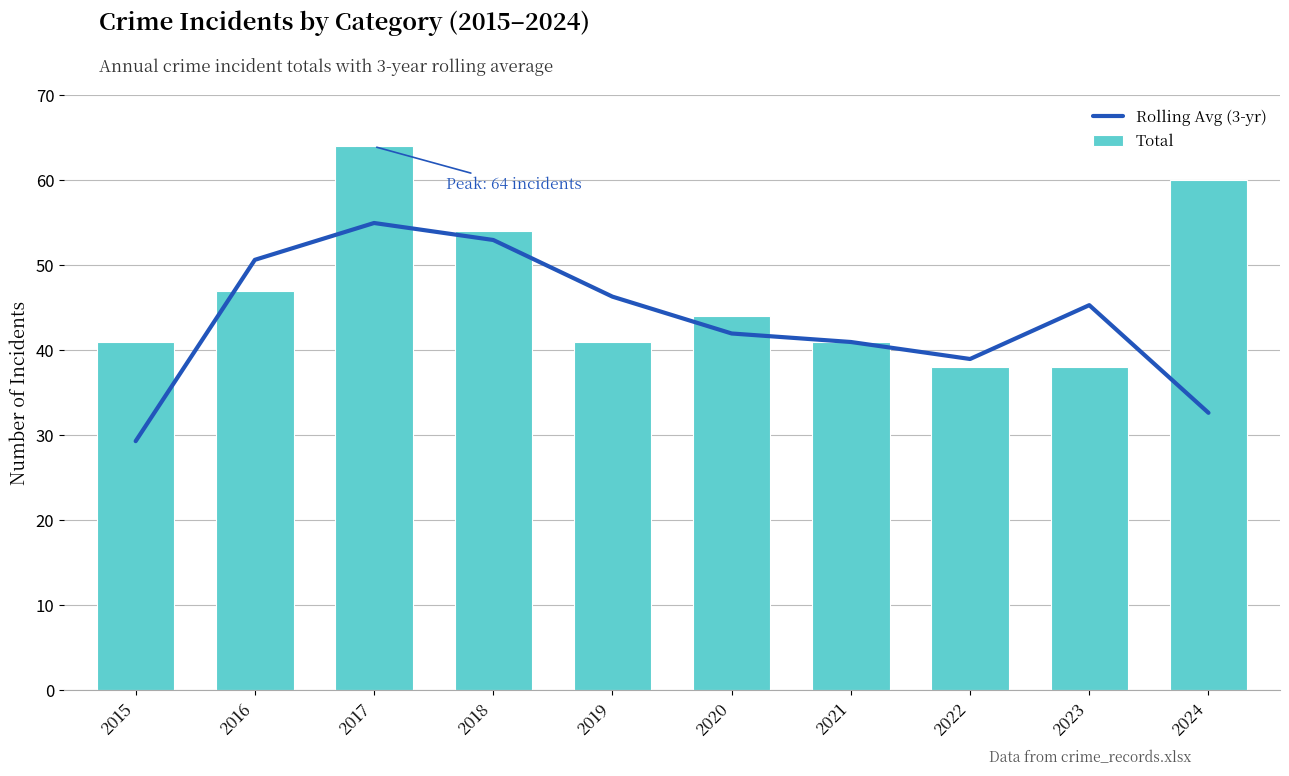

What is the value of the Rolling Avg (3-yr) bar at the 1st from the left?

29.3